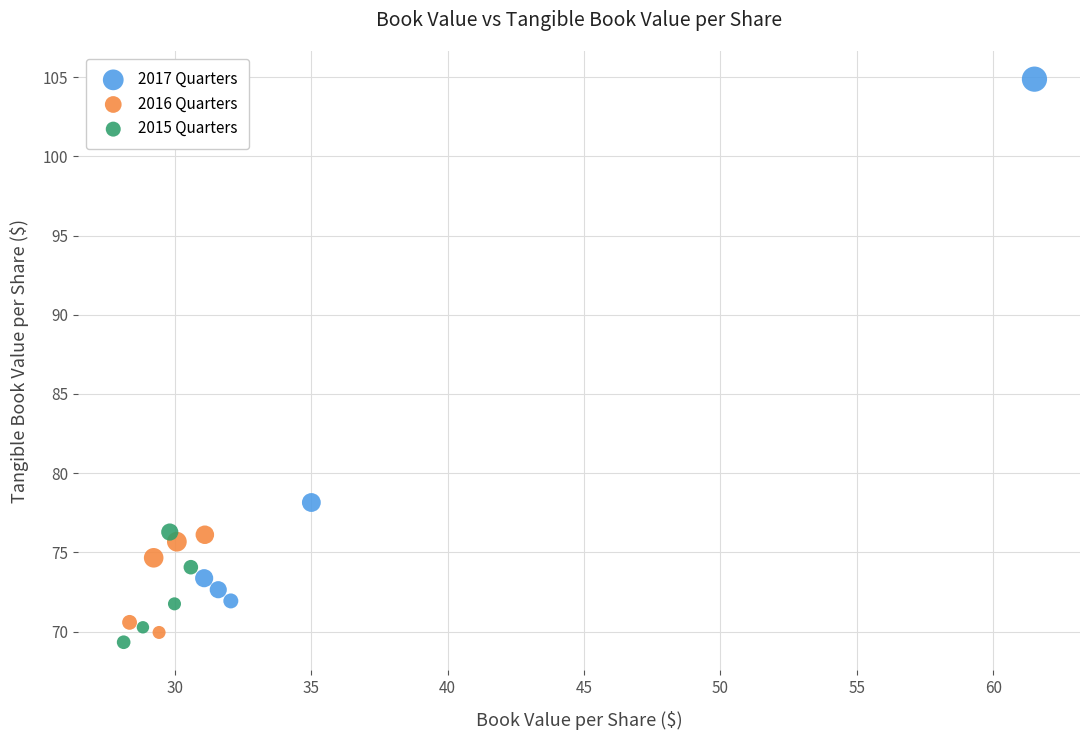

Which series reaches the maximum Y coordinate?

2017 Quarters